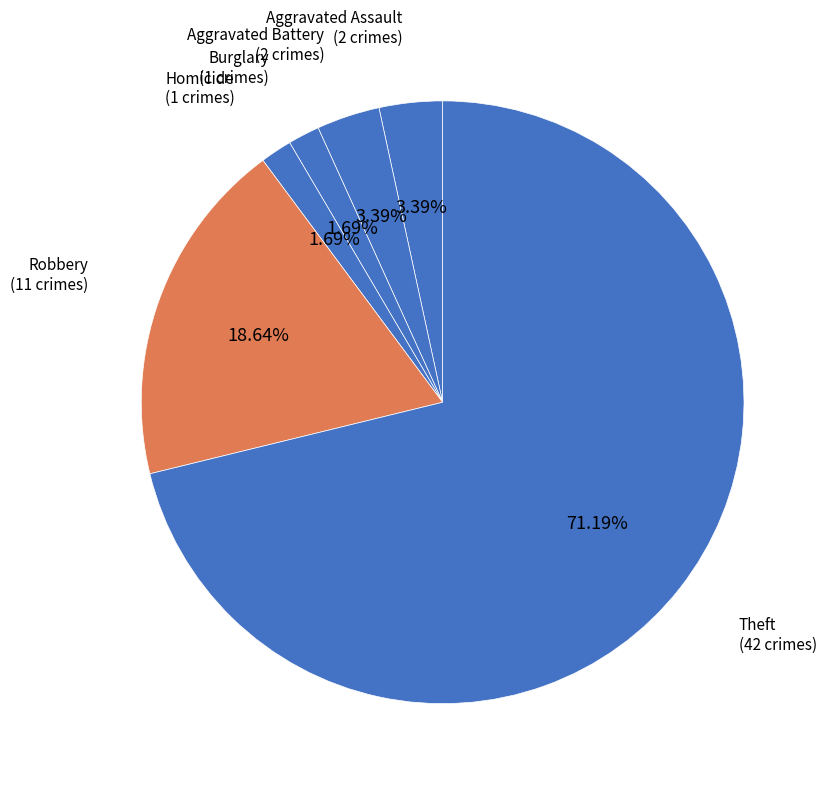

Between Aggravated Battery and Robbery, which is larger?

Robbery